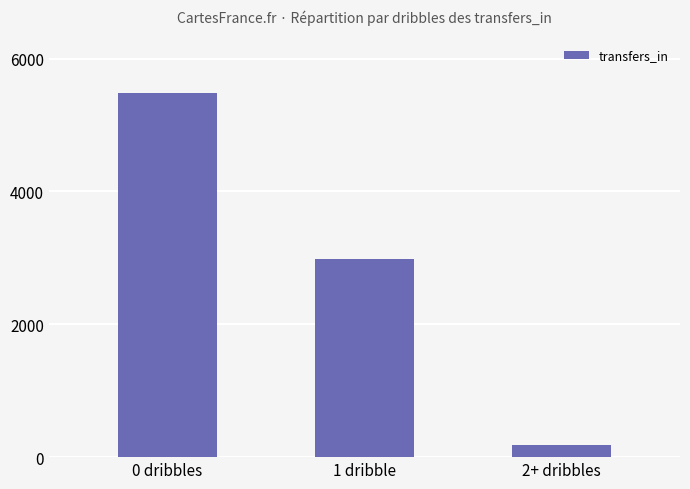

Rank the categories by value from highest to lowest.

0 dribbles, 1 dribble, 2+ dribbles